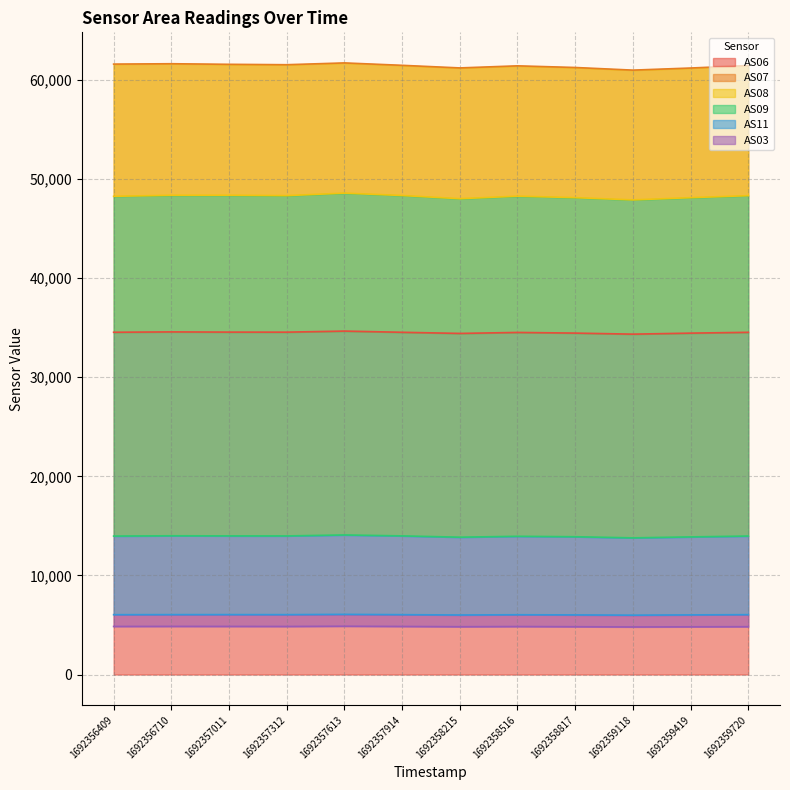

What is the difference between the AS07 values at 1692356409 and 1692357613?

120